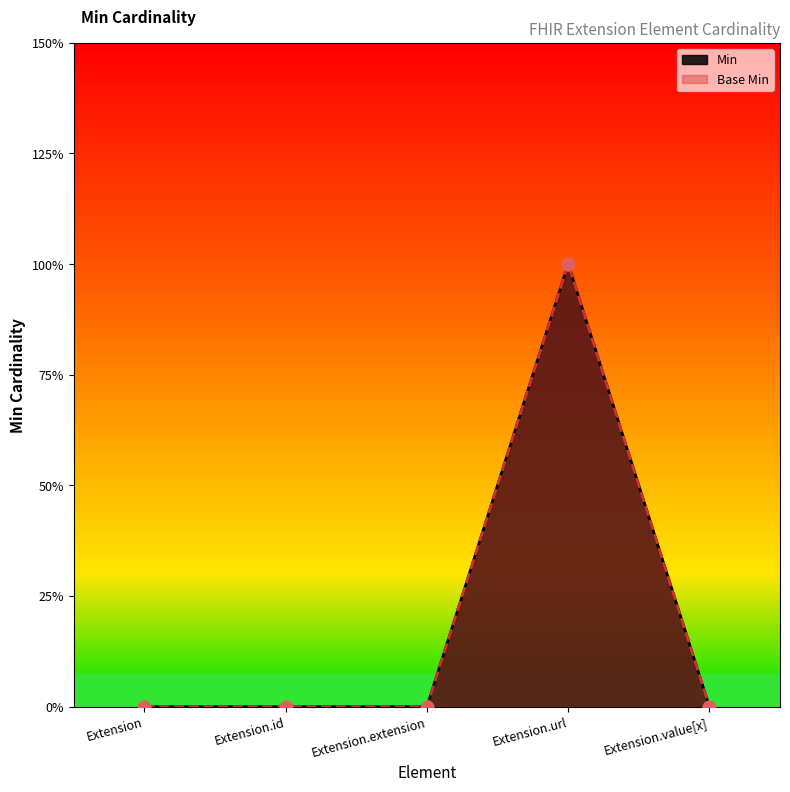

Is the value of Base Min at Extension.value[x] greater than the value of Min at Extension?

No